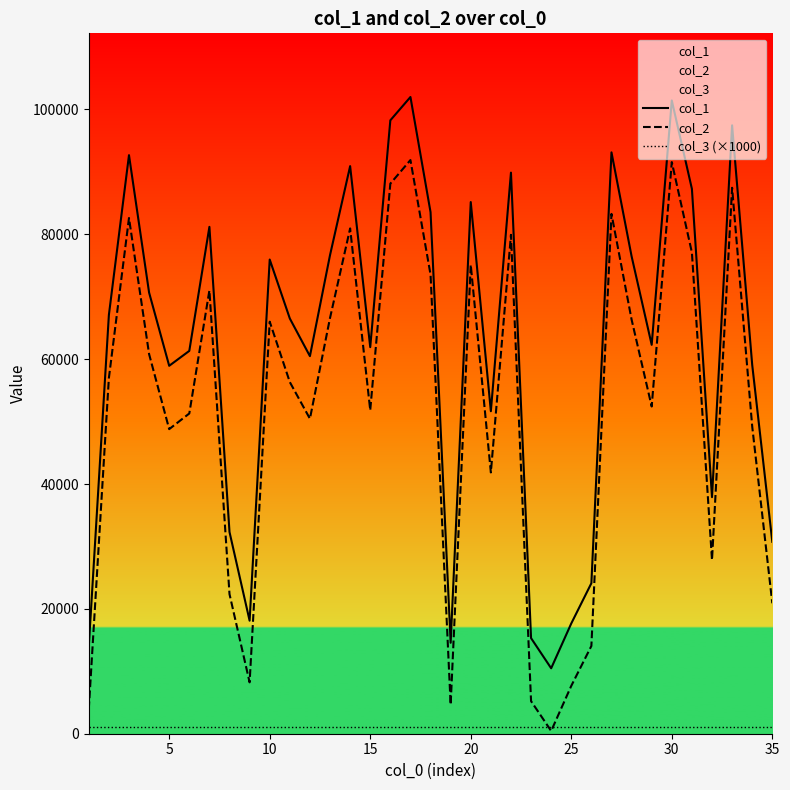

After their last crossing, which series has the higher values: col_2 or col_3 (×1000)?

col_2